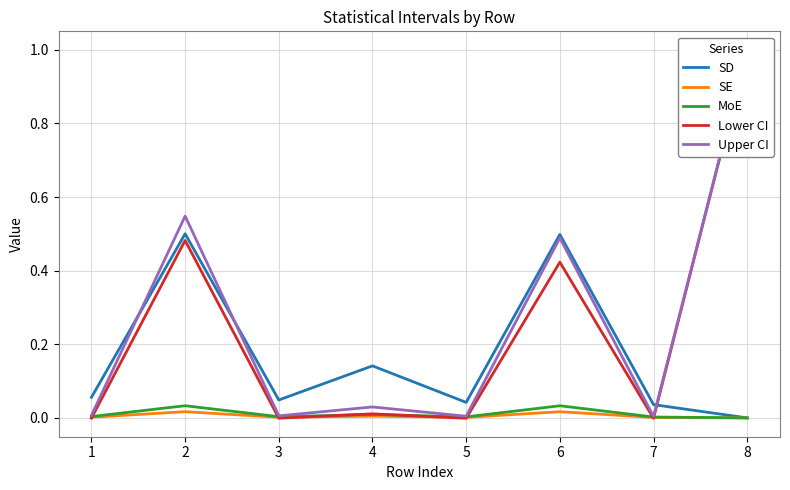

After their last crossing, which series has the higher values: Lower CI or SD?

Lower CI